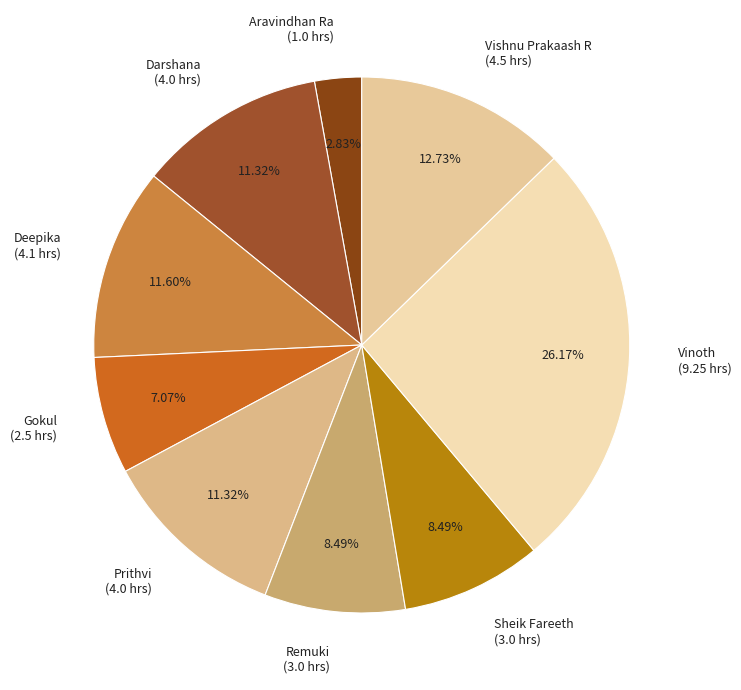

Which slice is the smallest?

Aravindhan Ra